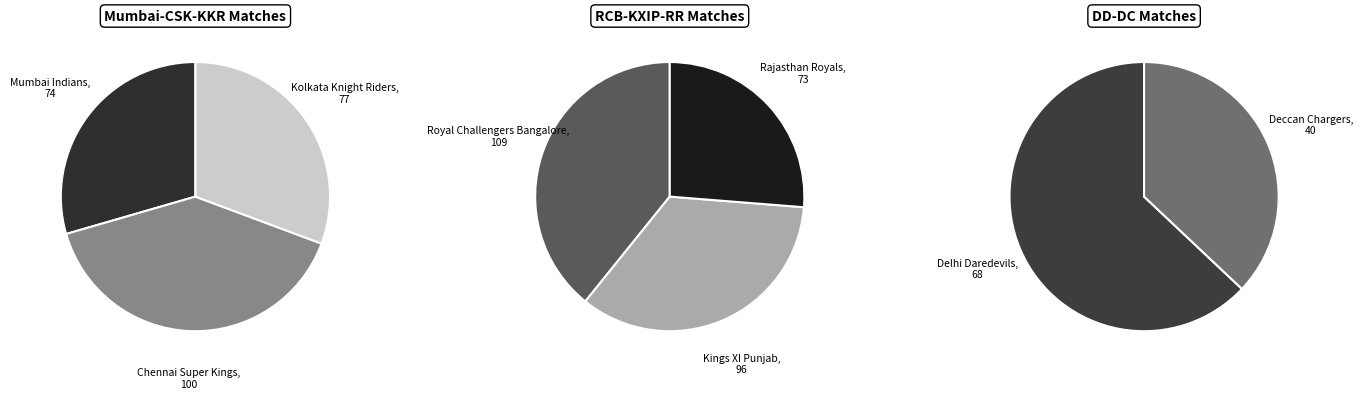

Does Rajasthan Royals represent more than half of the total?

No